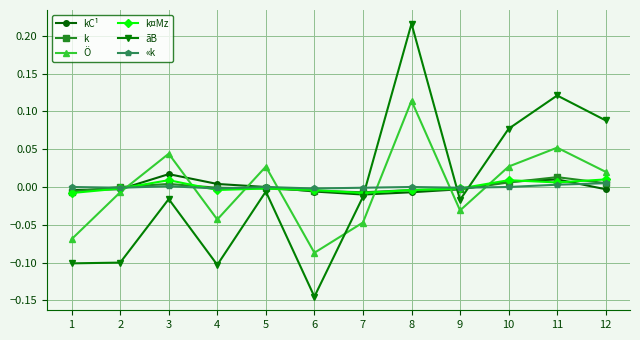

Where is the first local maximum for ãB?

3